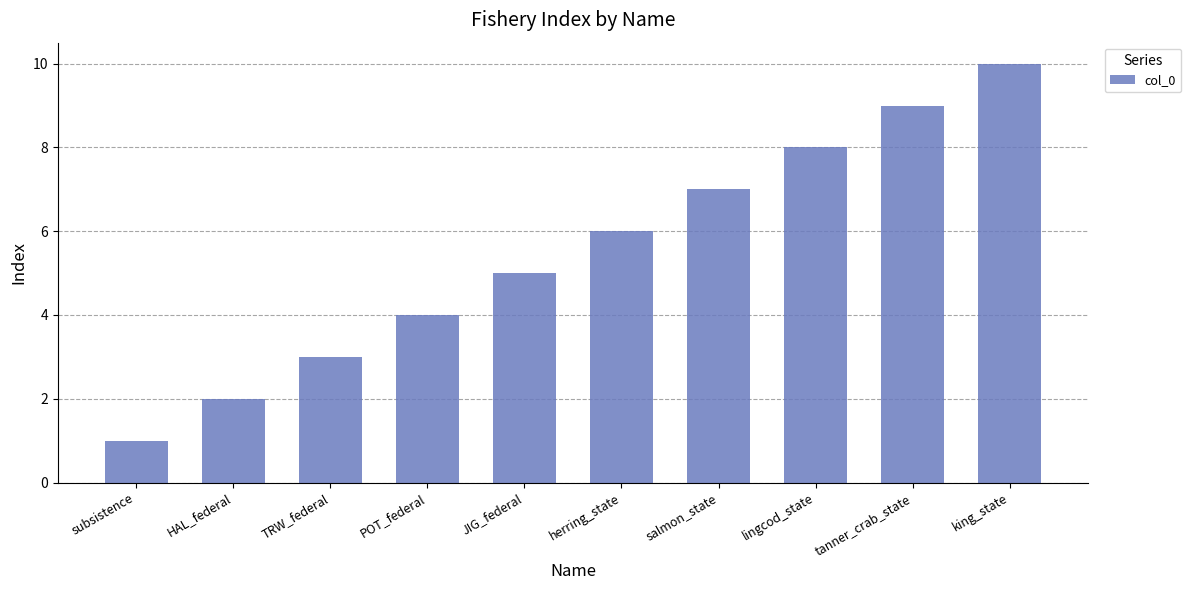

What is the label of the 9th bar from the left?

tanner_crab_state